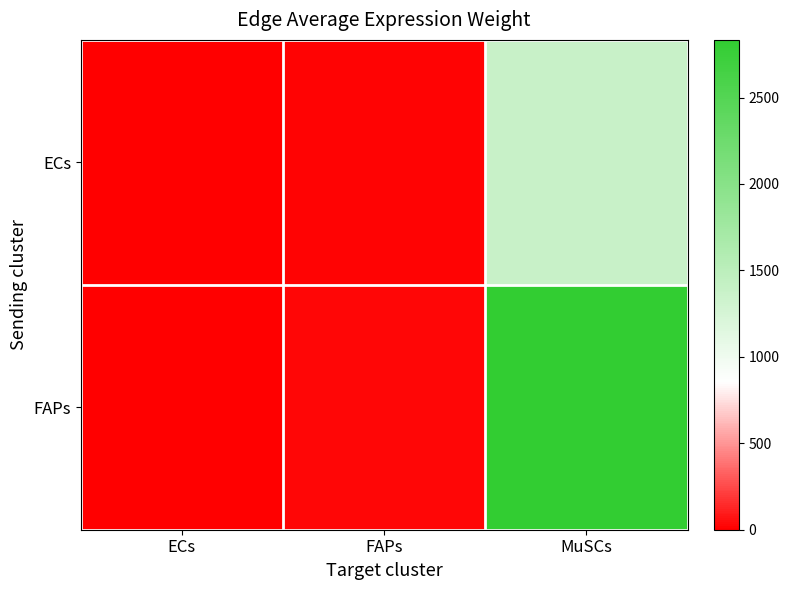

Rank the series by their maximum value, from lowest to highest.

ECs, FAPs